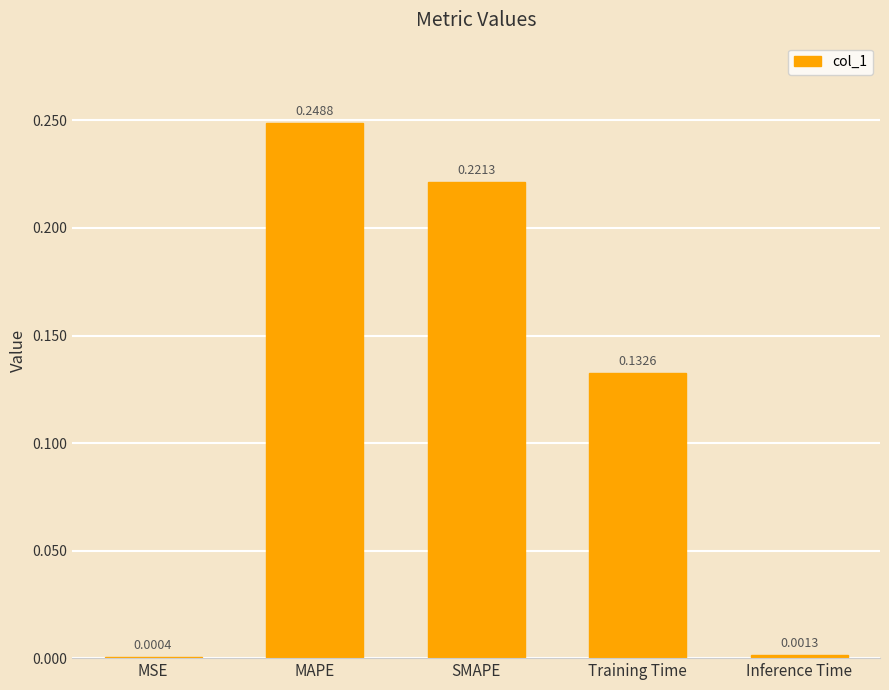

At which label is the value closest to 0?

MSE